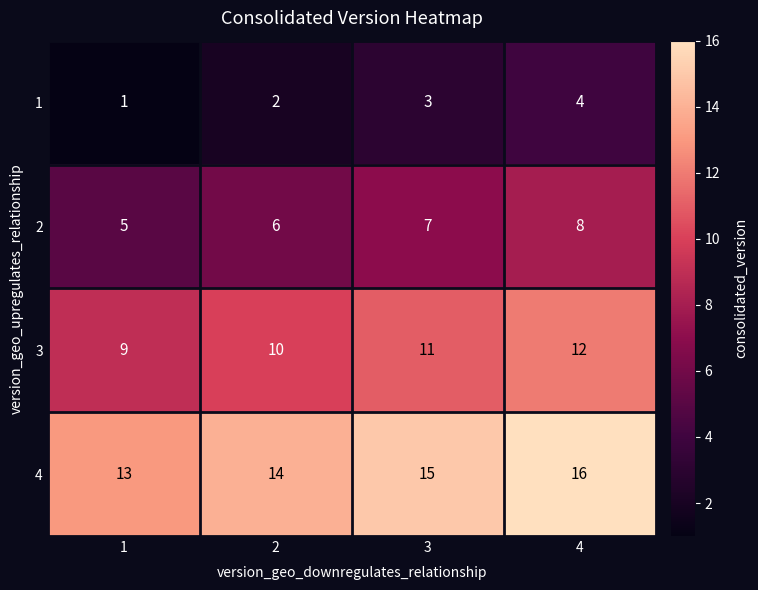

At how many categories does at least one series exceed 11?

4